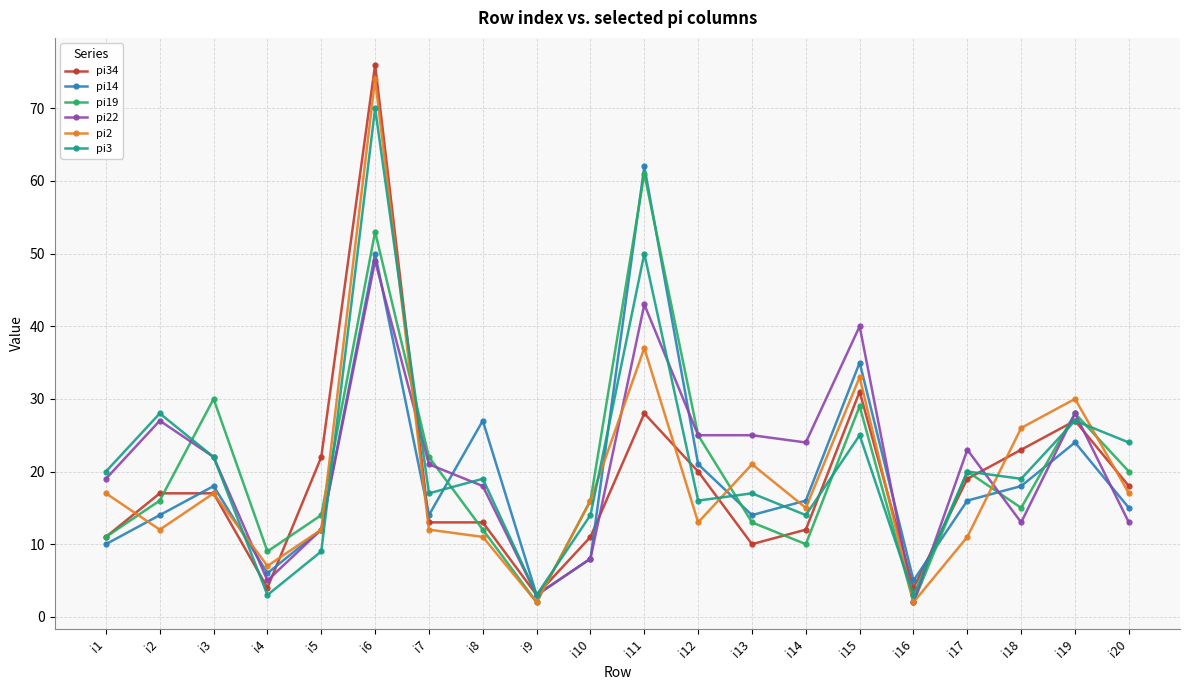

At which category does pi22 reach its first local valley?

i4